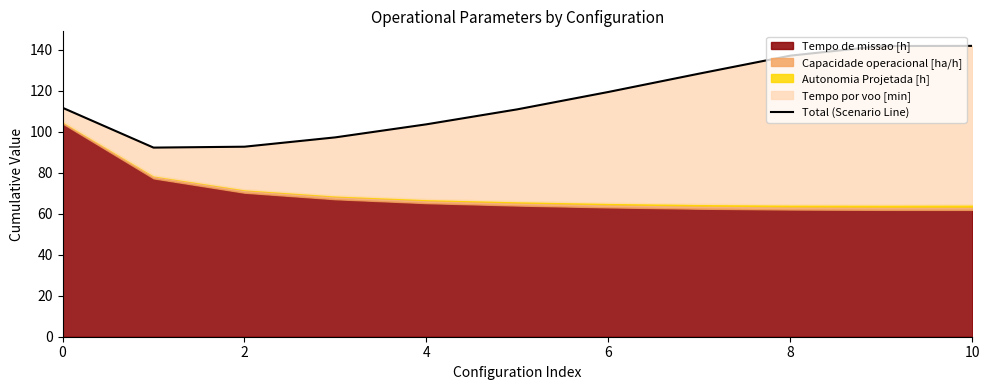

True or false: the data has more than 0 interior local peaks.

False